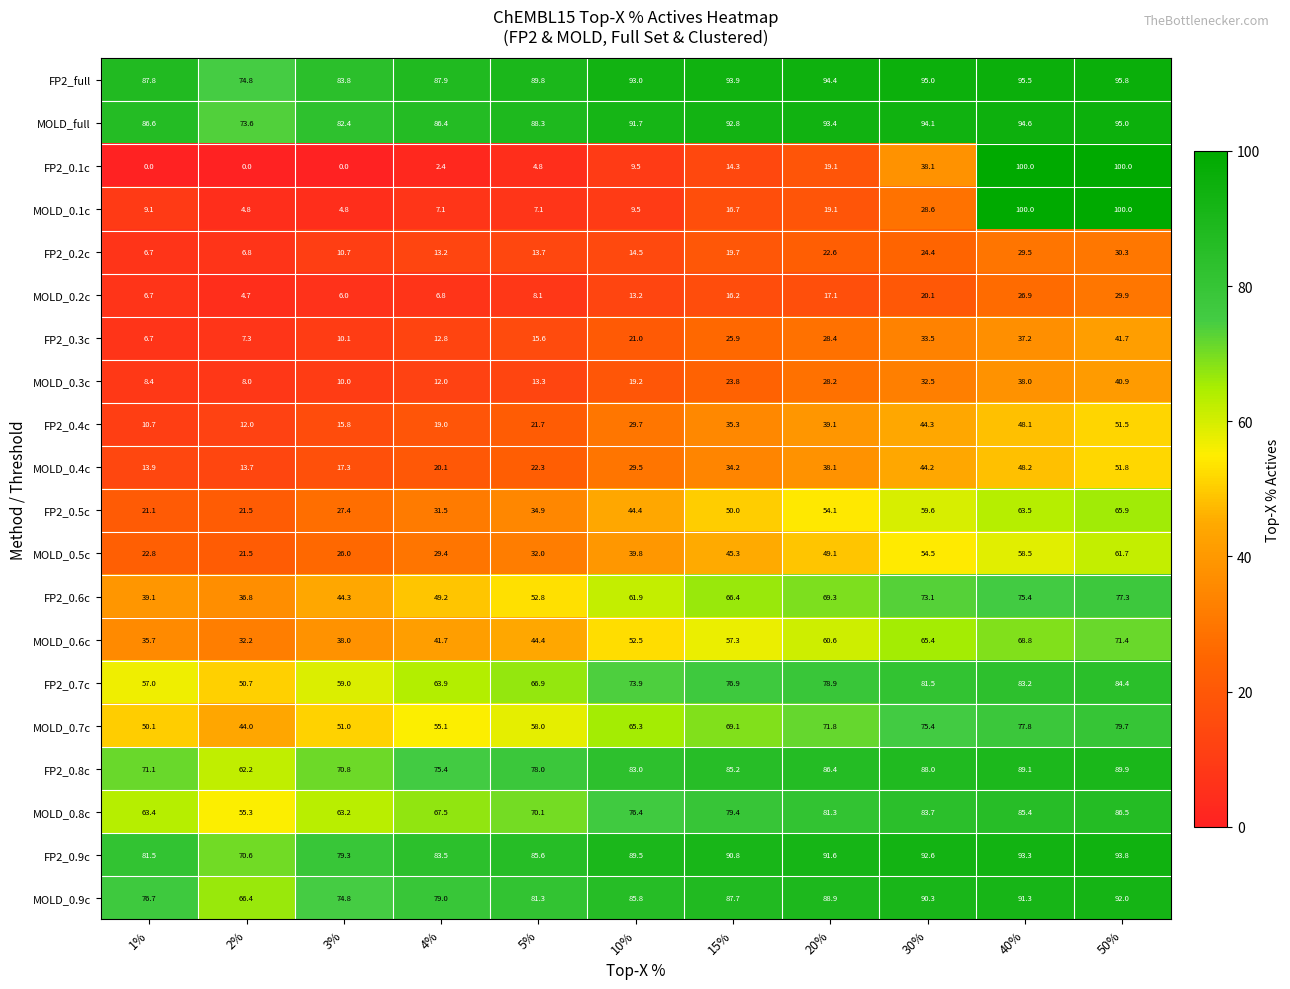

Which series has the largest total across all categories?

FP2_full